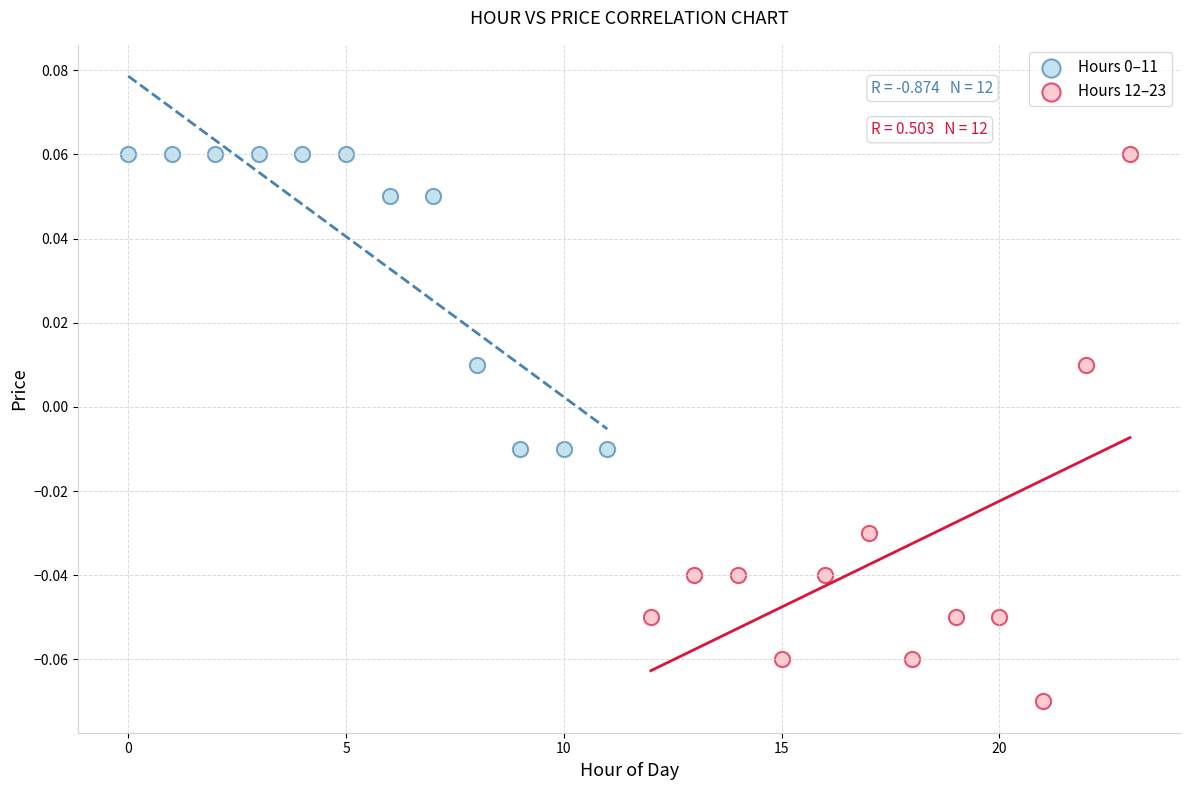

Which series has the widest spread of Y values?

Hours 12–23